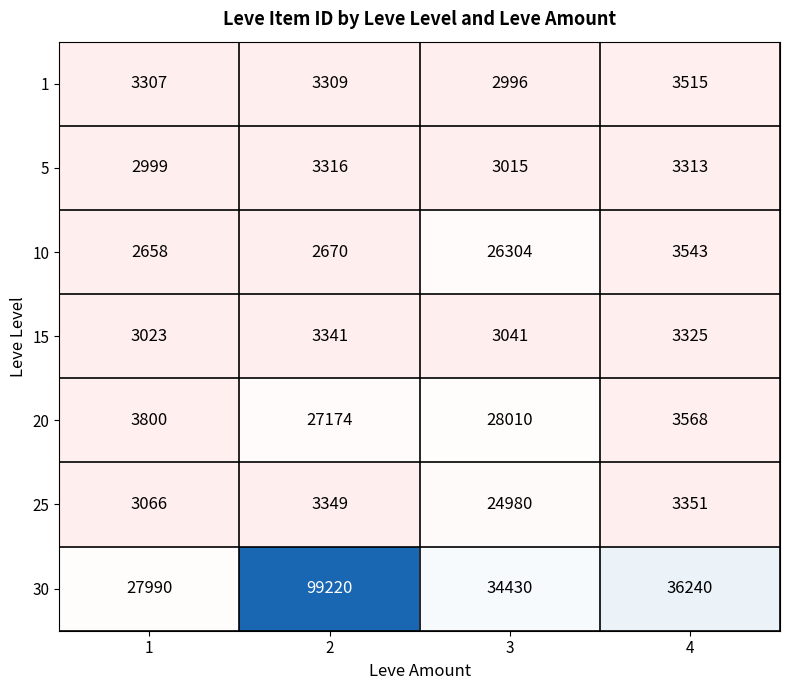

What is the total value across all series at 3?

122776